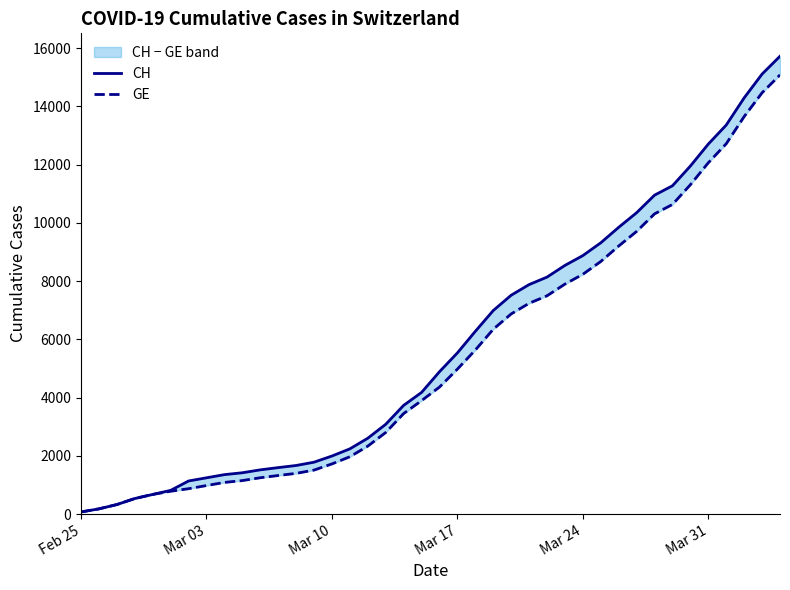

How many data points in GE are above 4359?

19